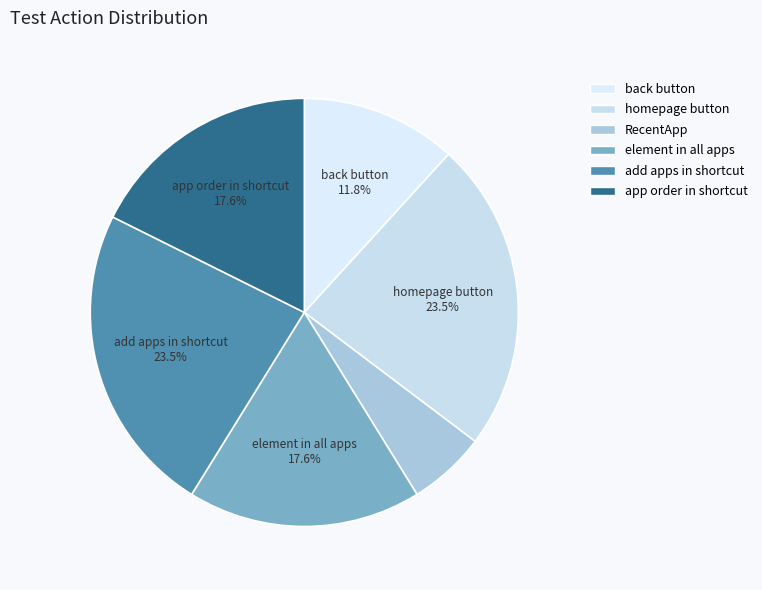

Does any single category account for the majority?

No